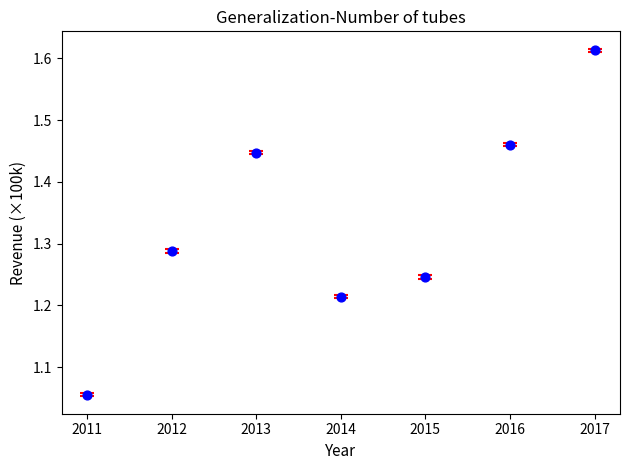

What is the range of X values (max minus min)?

6.0